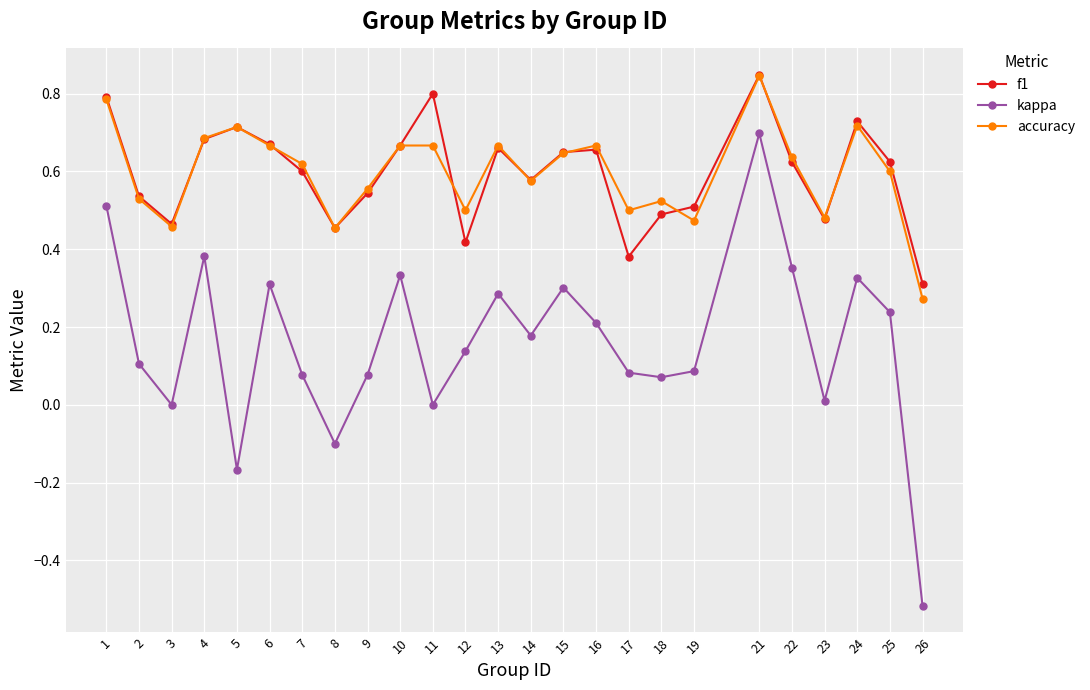

How many data points does each series have?

25